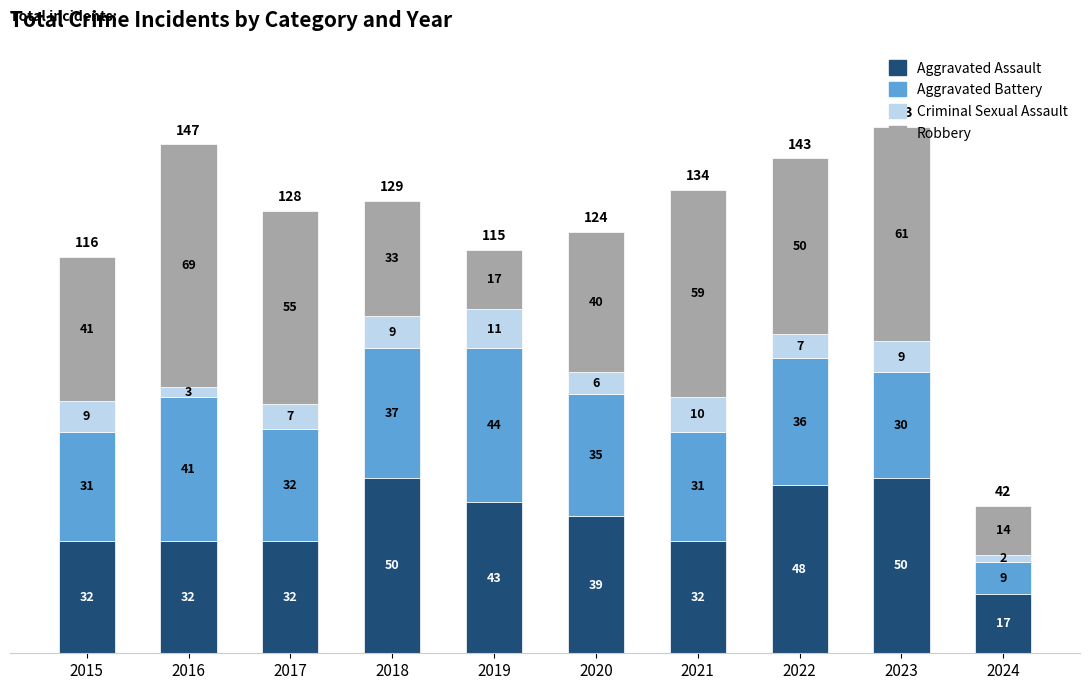

How many values in the Aggravated Assault series are below 39?

5